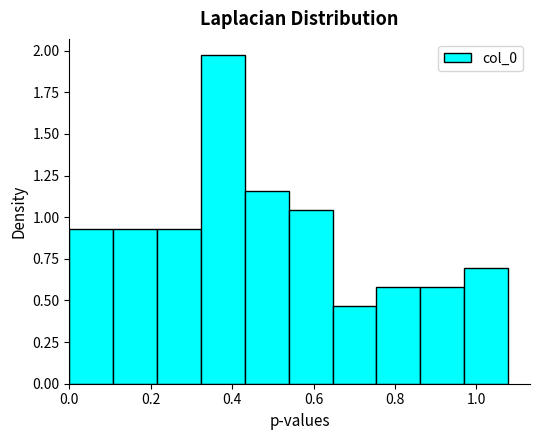

How tall is the bar that spans 0.32 to 0.44 on the x-axis? Neither the bar edges nor the heights are printed on the chart, so give them approximately, as read against the axes.

1.95